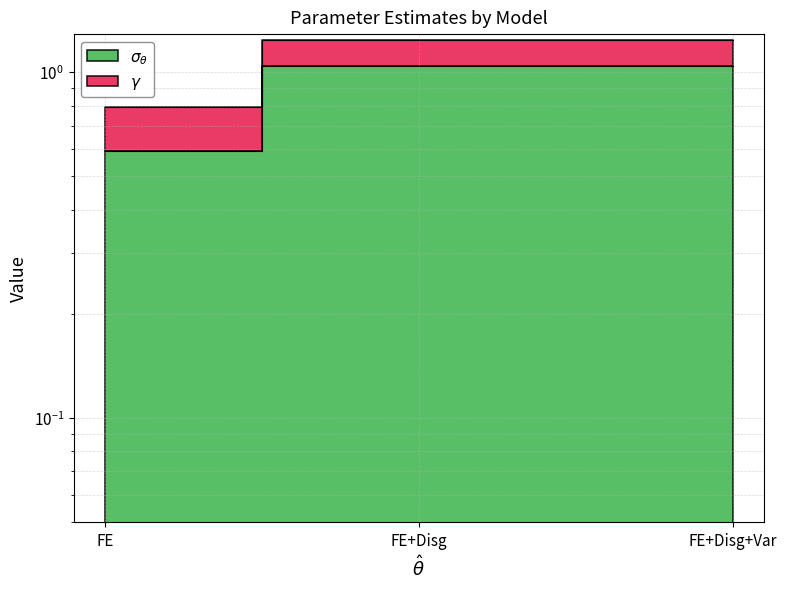

What is the sum of the values at FE+Disg+Var and FE+Disg?

2.1